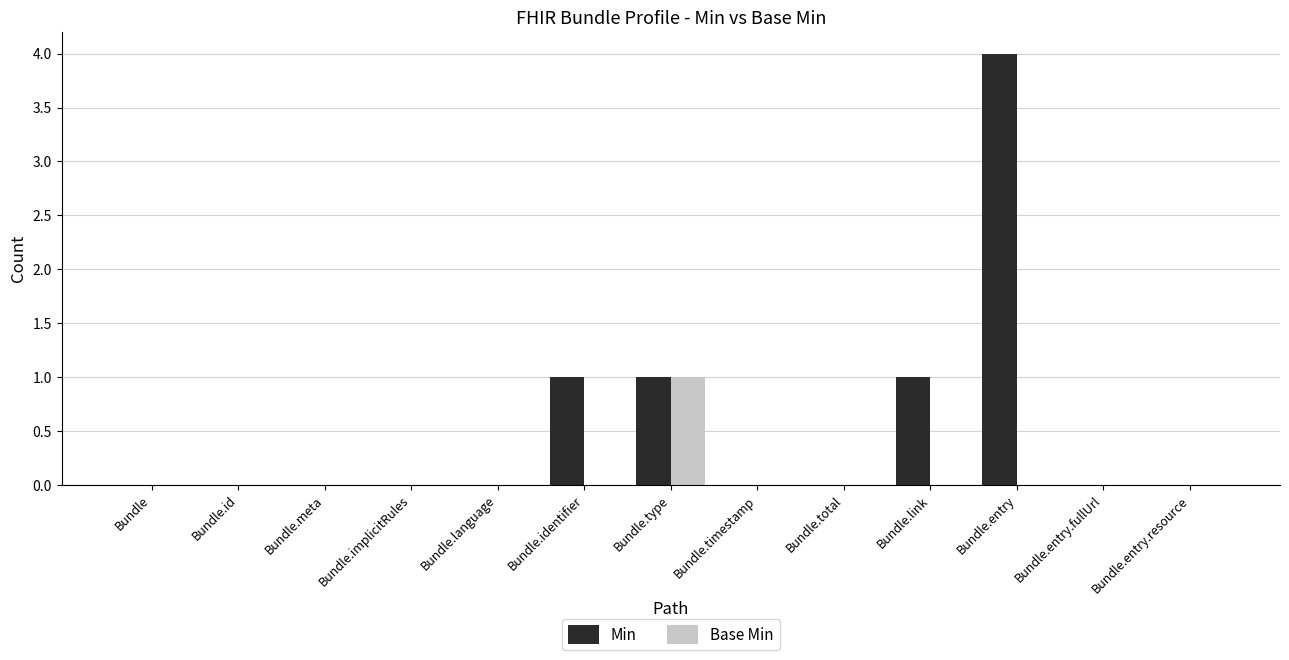

What is the sum of all Base Min values?

1